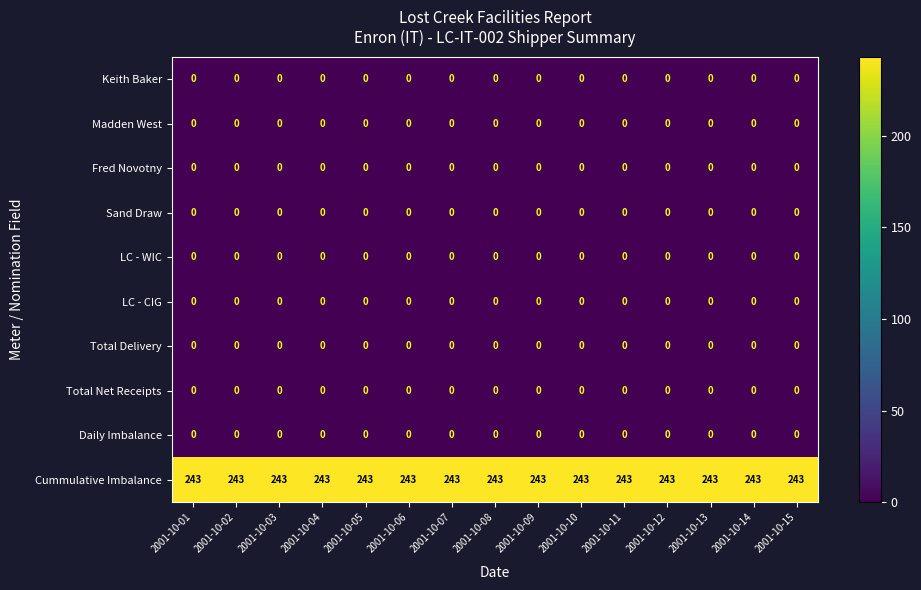

What is the maximum value shown in the chart?

243